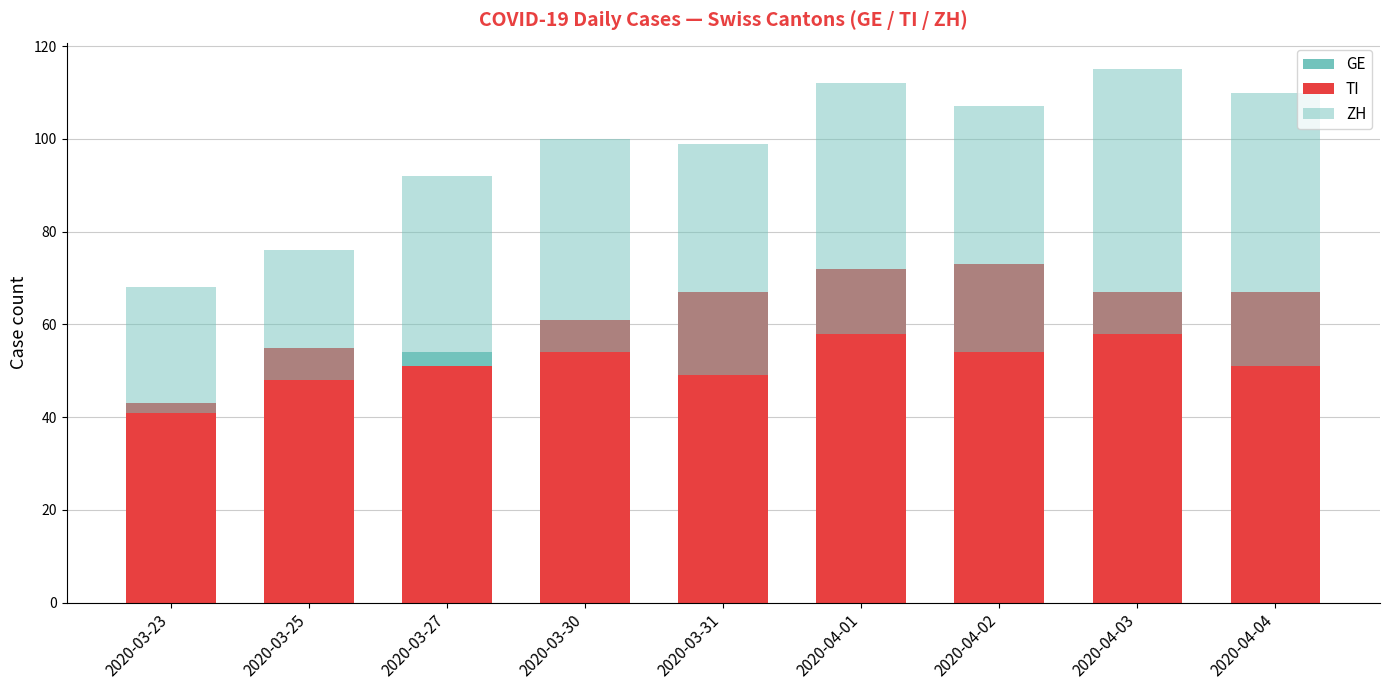

Which category has the highest value in the TI series?

2020-04-02